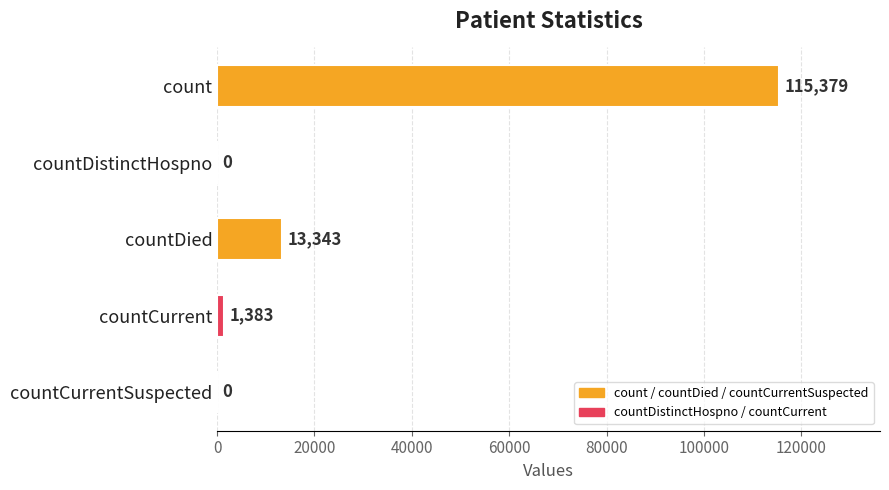

What is the sum of the values at countDistinctHospno and countCurrent?

1383